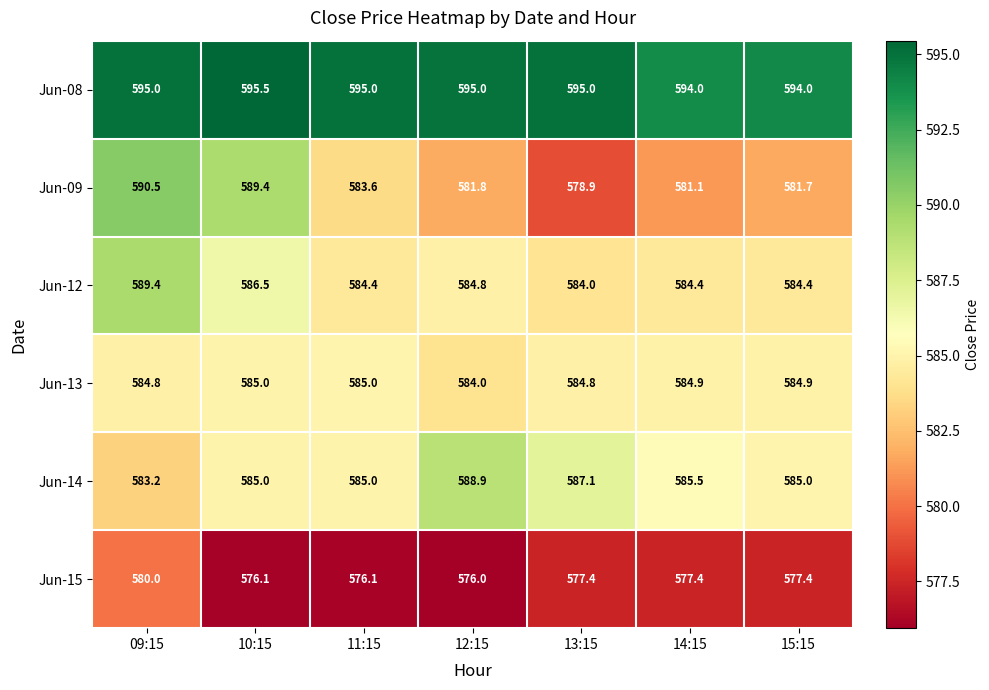

What is the lowest value of the Jun-12 series?

584.0